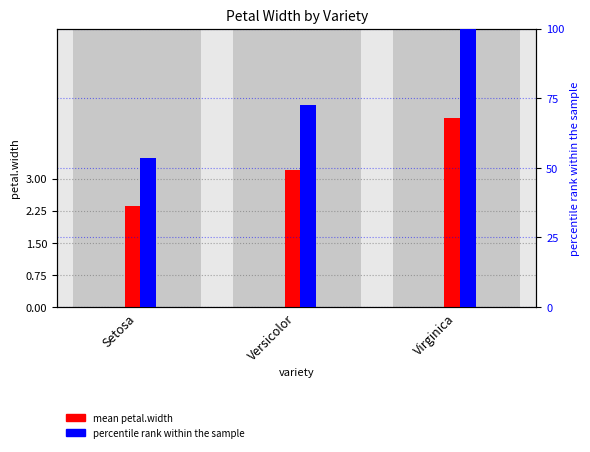

How many mean petal.width values are between 2 and 4?

2